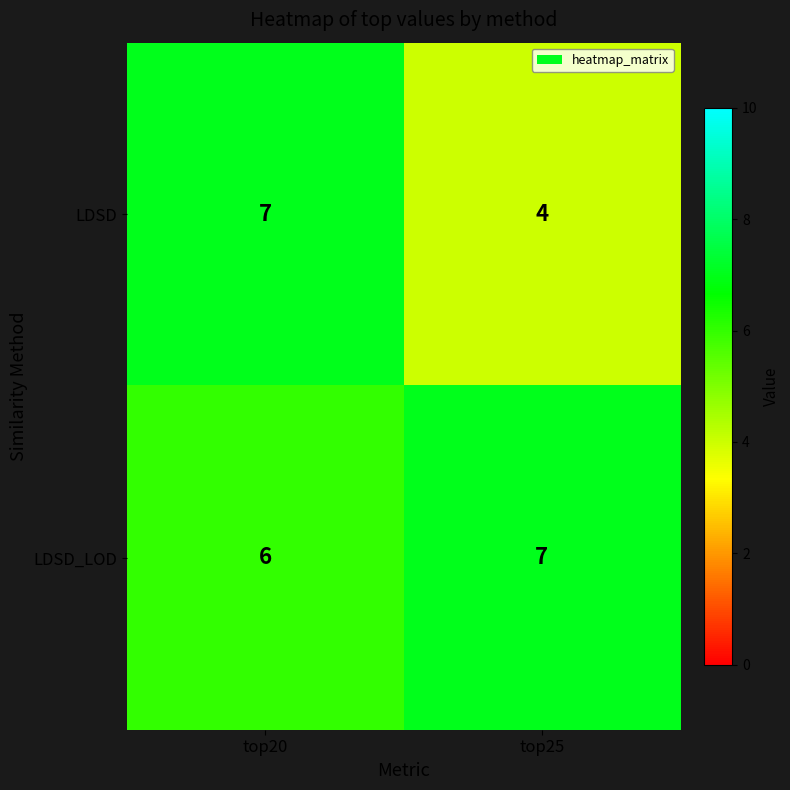

What is the sum of the LDSD values at top20 and top25?

11